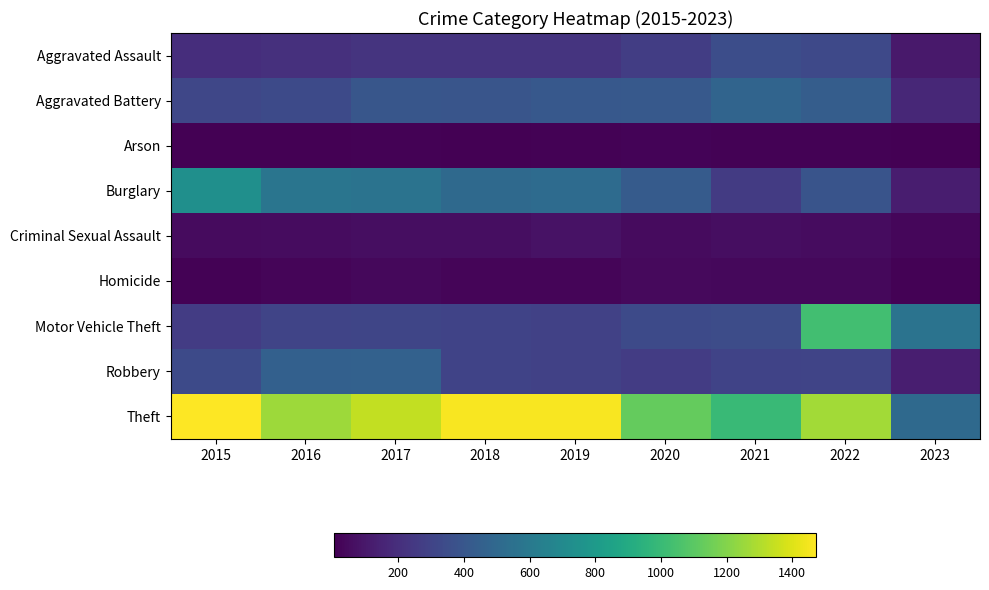

Reading right to left, list all the values displayed in this chart.

Aggravated Assault: 2023=105	2022=327	2021=352	2020=273	2019=223	2018=225	2017=224	2016=206	2015=194
Aggravated Battery: 2023=166	2022=439	2021=479	2020=416	2019=407	2018=389	2017=400	2016=336	2015=316
Arson: 2023=4	2022=11	2021=12	2020=17	2019=12	2018=7	2017=10	2016=7	2015=9
Burglary: 2023=122	2022=383	2021=261	2020=425	2019=517	2018=506	2017=562	2016=576	2015=738
Criminal Sexual Assault: 2023=31	2022=54	2021=61	2020=48	2019=77	2018=60	2017=61	2016=50	2015=46
Homicide: 2023=11	2022=36	2021=38	2020=41	2019=22	2018=25	2017=33	2016=26	2015=15
Motor Vehicle Theft: 2023=563	2022=1027	2021=348	2020=333	2019=290	2018=298	2017=312	2016=304	2015=263
Robbery: 2023=127	2022=303	2021=300	2020=263	2019=287	2018=301	2017=460	2016=454	2015=337
Theft: 2023=505	2022=1272	2021=998	2020=1125	2019=1459	2018=1461	2017=1339	2016=1259	2015=1474